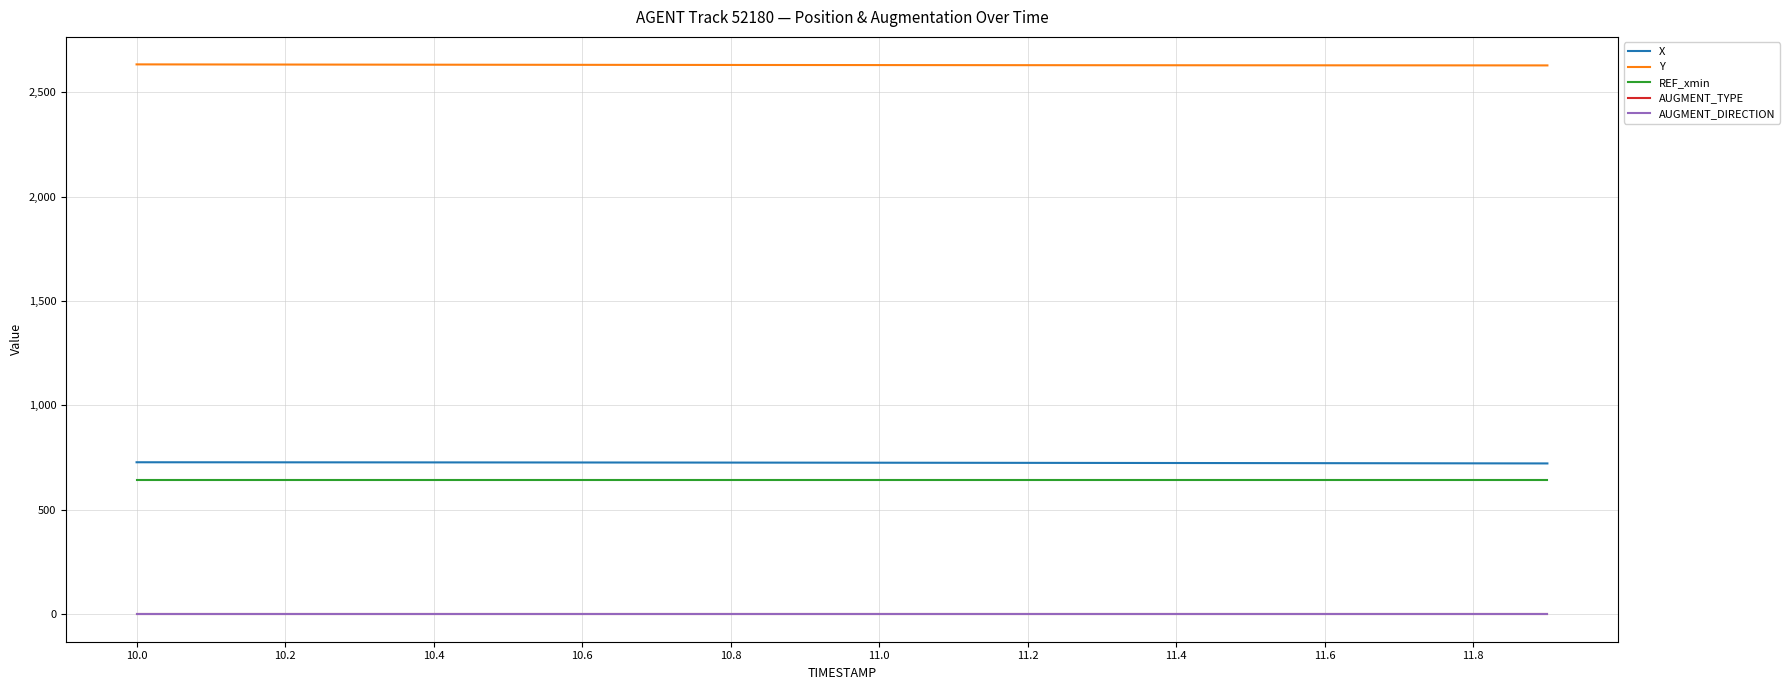

How many series are shown in this chart?

5